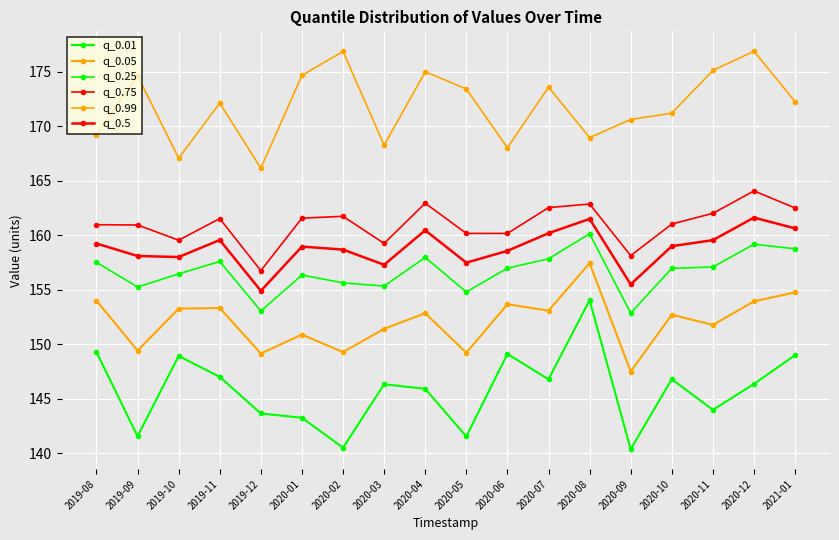

What is the approximate value of q_0.99 at 2020-03?

168.2